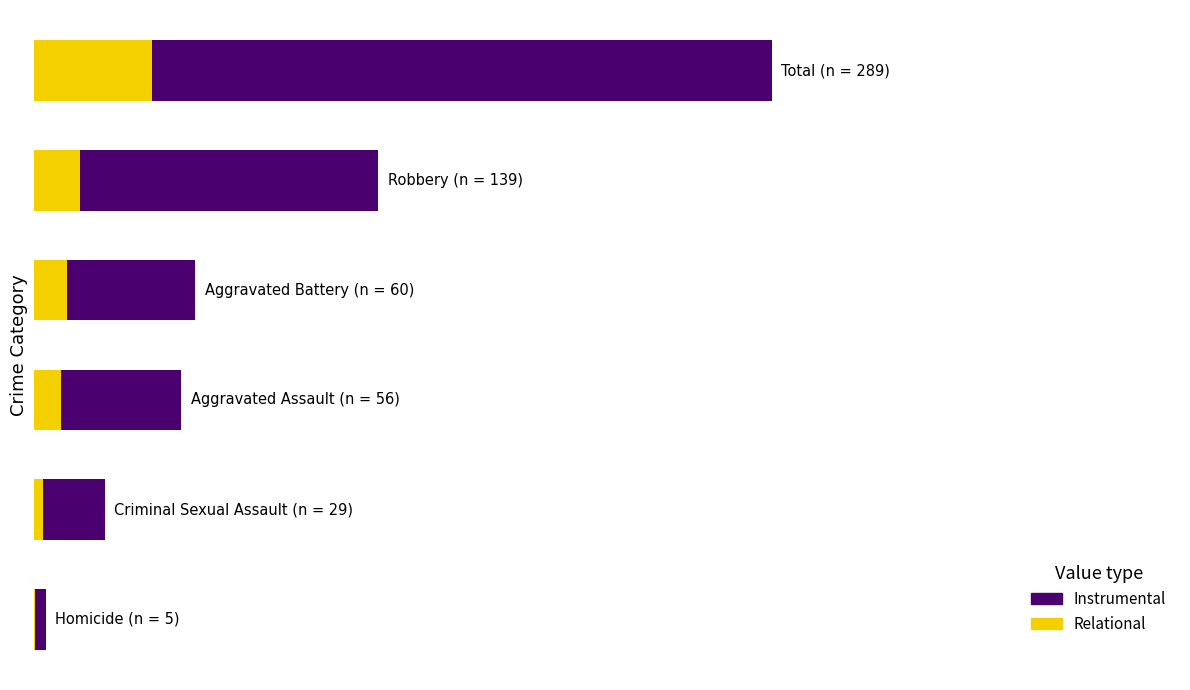

What are all the series names shown in the legend?

Instrumental, Relational